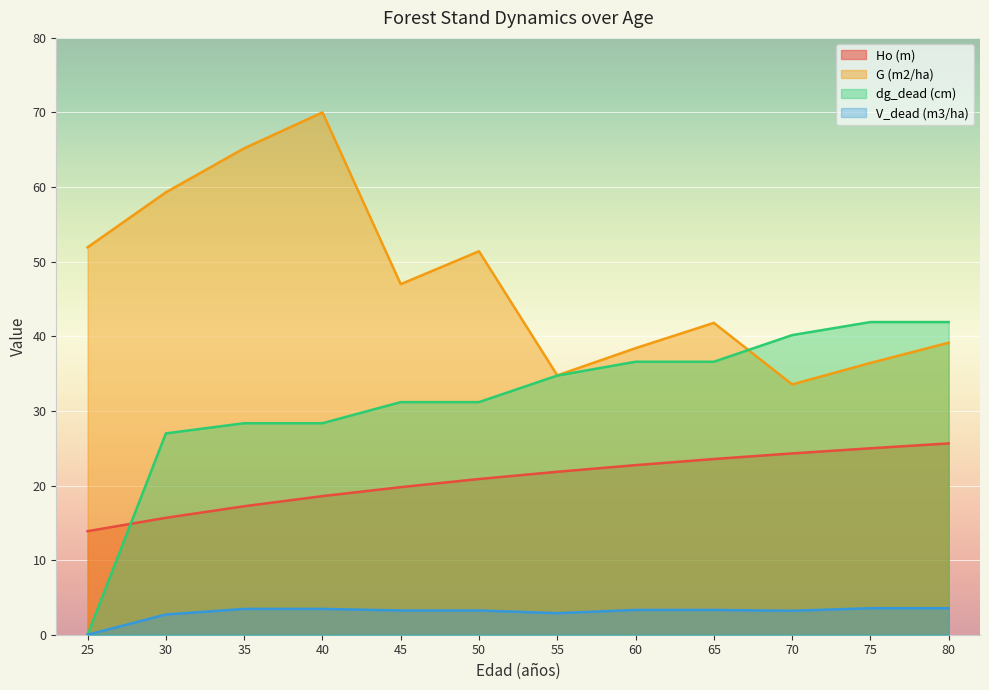

The value of dg_dead (cm) at 50 is 31.2. True or false?

True